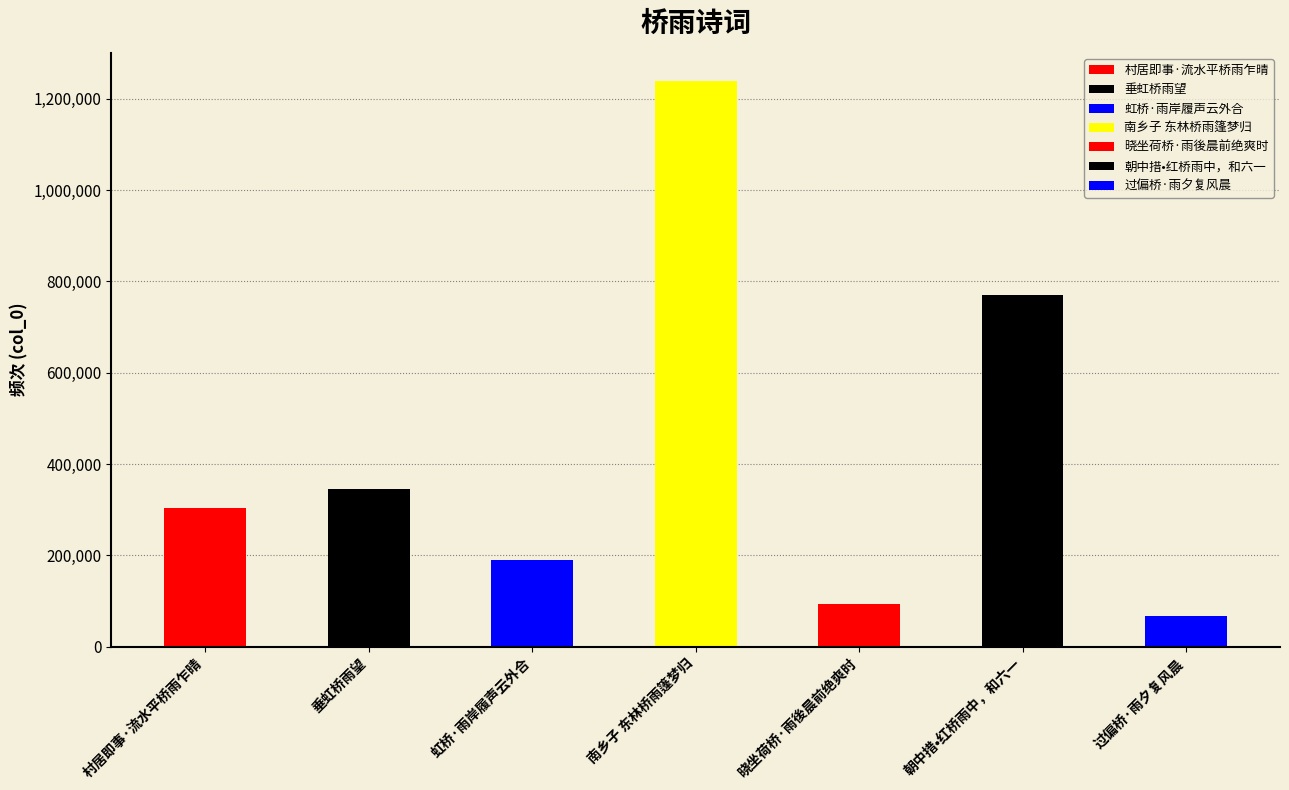

Count the number of data series in this chart.

1